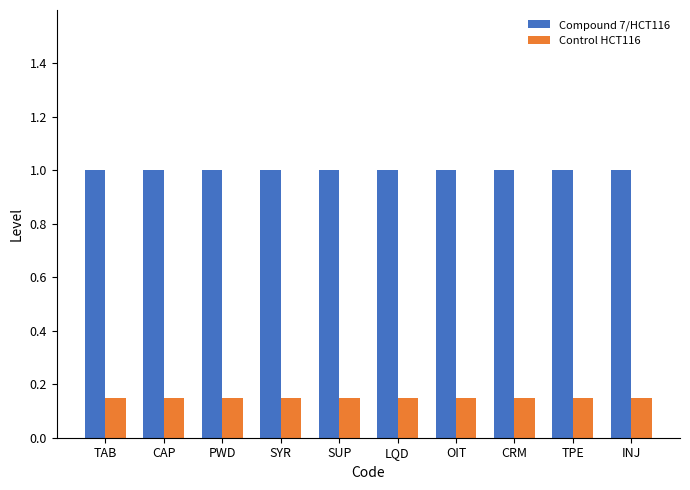

What is the minimum value for Compound 7/HCT116?

1.0